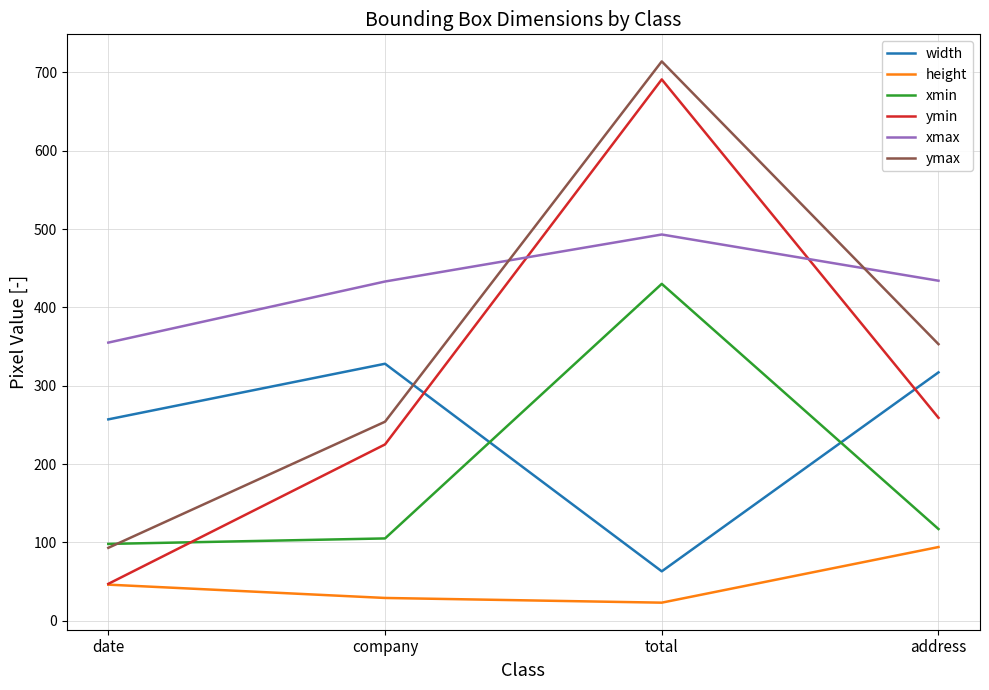

The value of width at date is 150. True or false?

False